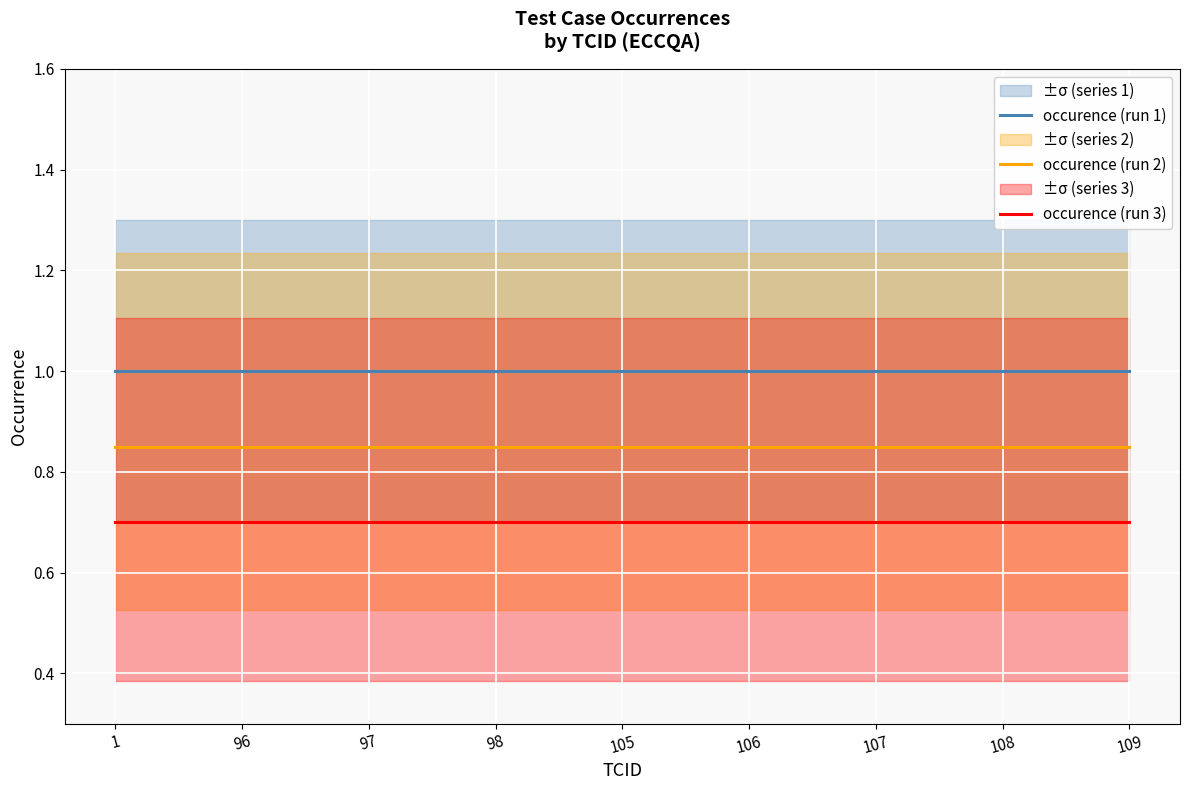

Which category has the lowest value in the occurence (run 3) series?

1